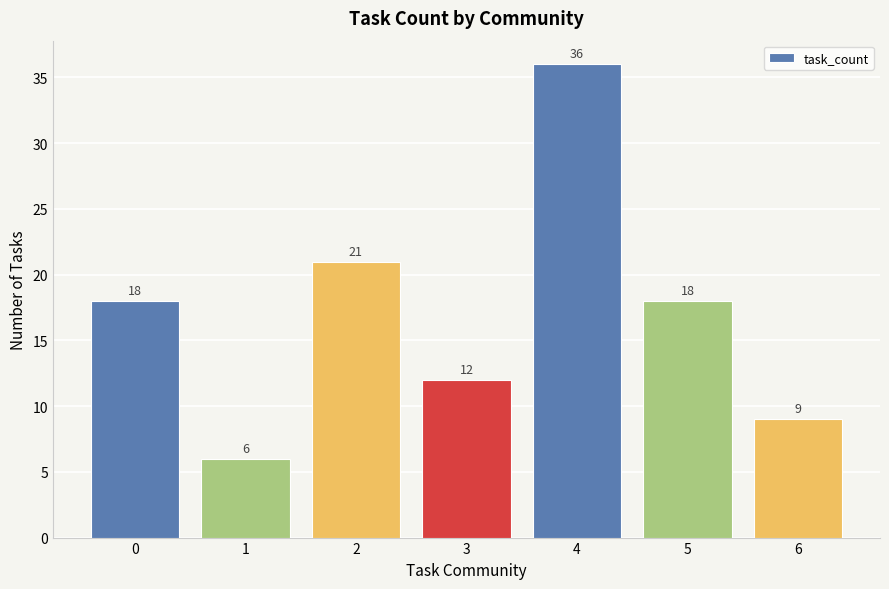

What is the difference between the values at 1 and 5?

12